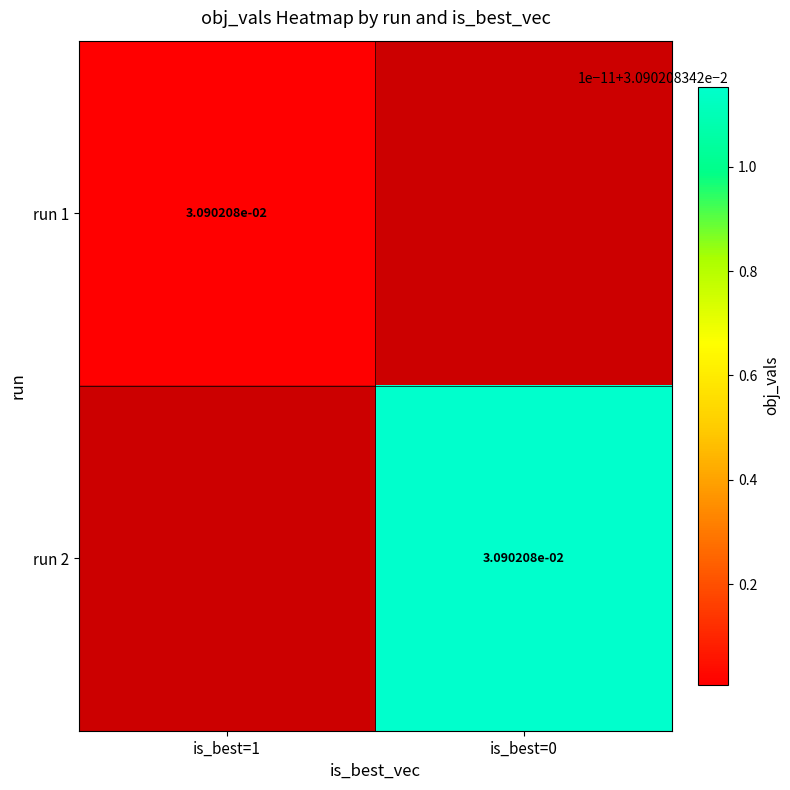

How many series are shown in this chart?

2